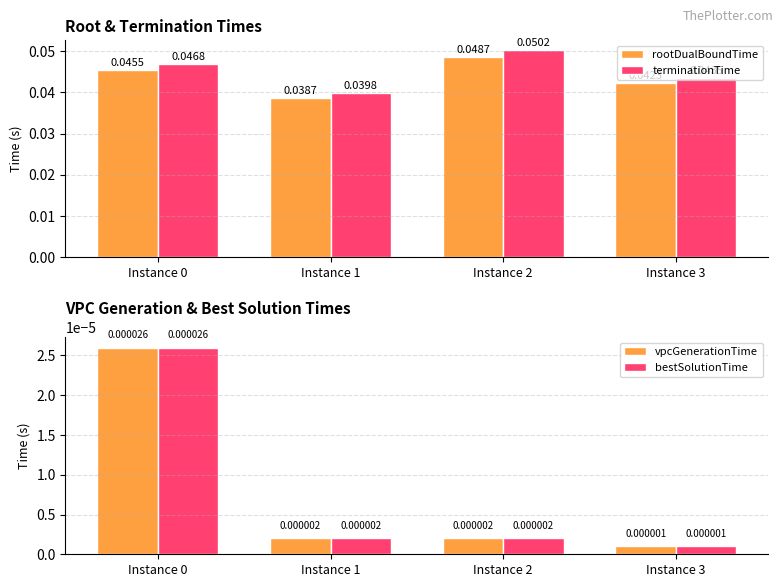

At how many categories does at least one series exceed 0?

4